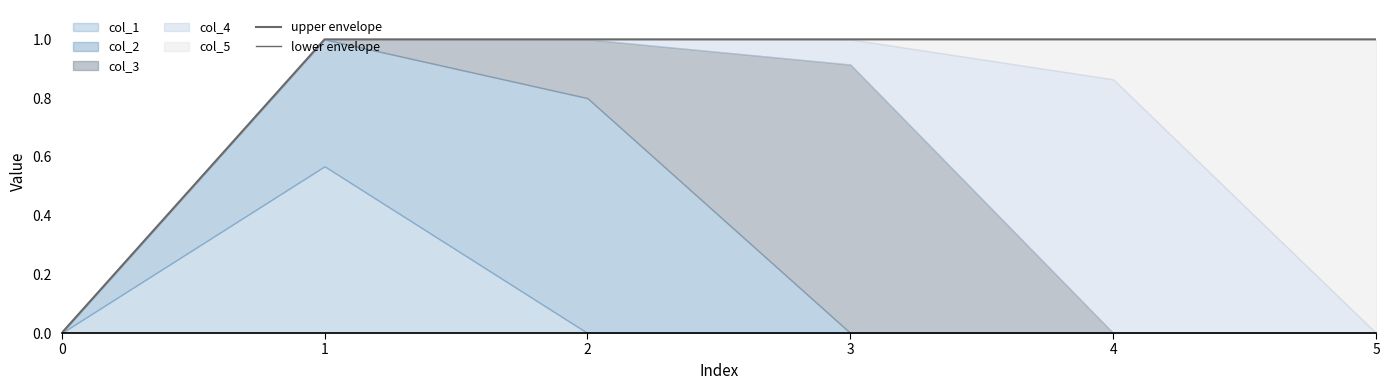

Reading left to right, transcribe all the data shown in this chart.

upper envelope: 0=0.0	1=1.0	2=1.0	3=1.0	4=1.0	5=1.0
lower envelope: 0=0.0	1=0.0	2=0.0	3=0.0	4=0.0	5=0.0